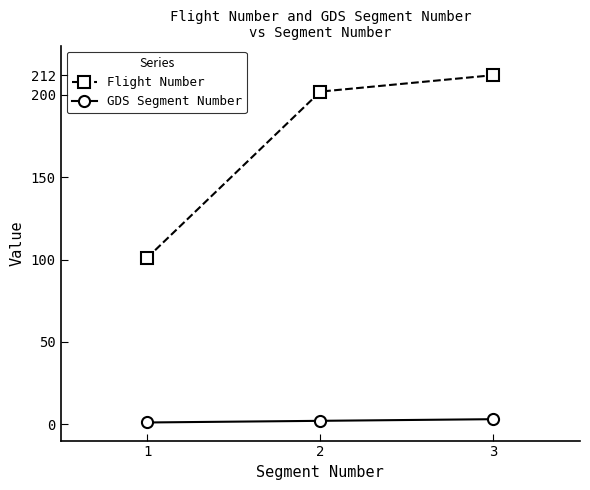

Reading left to right, extract all data points from this chart.

Flight Number: 1=101	2=202	3=212
GDS Segment Number: 1=1	2=2	3=3